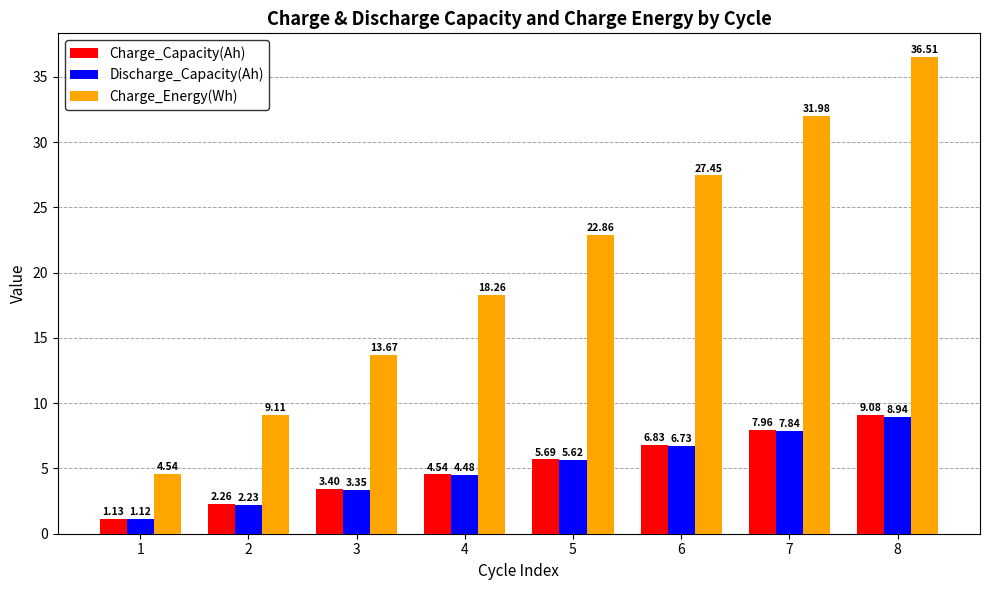

Count the number of categories in the chart.

8